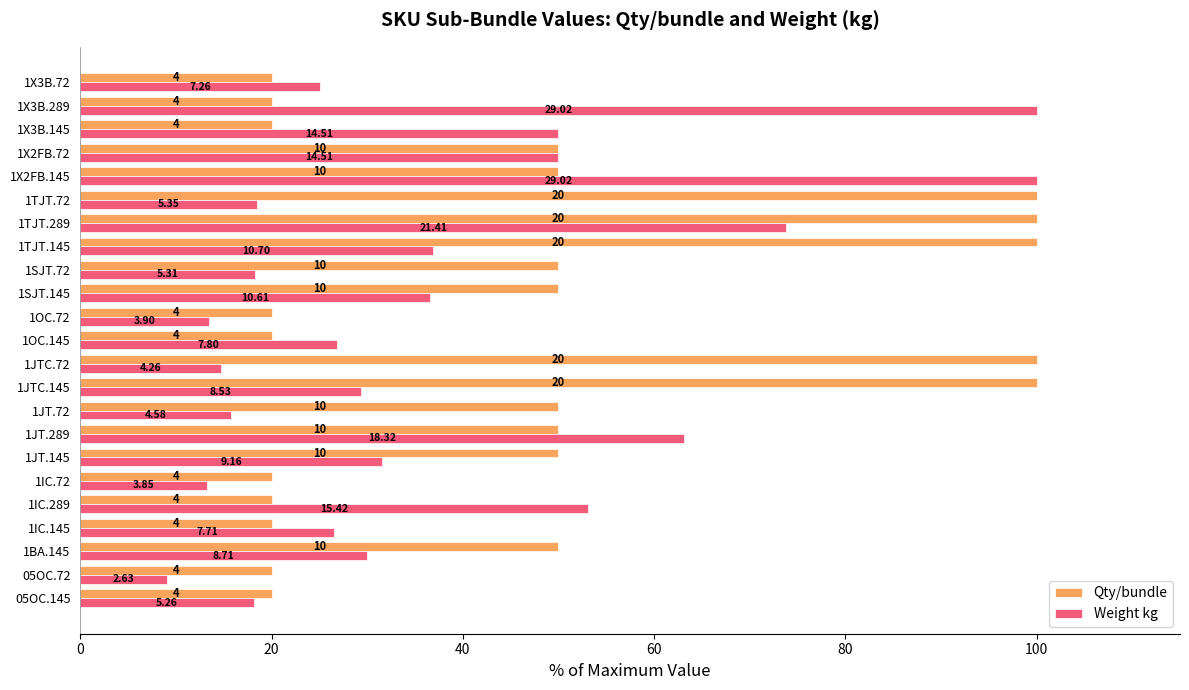

Which series has the widest spread of values?

Weight kg